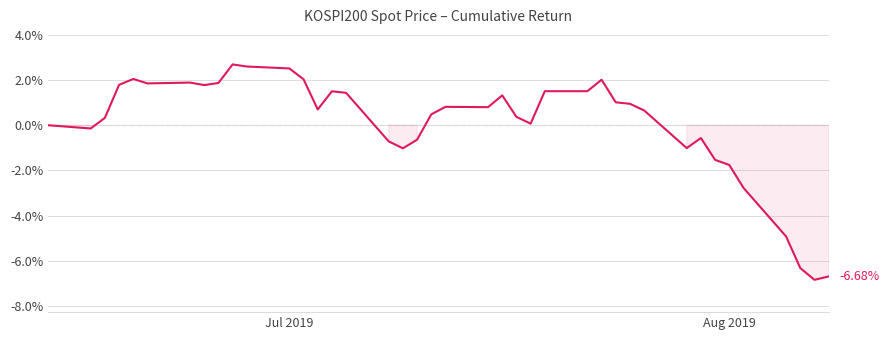

What is the difference between the maximum and minimum values?

9.5